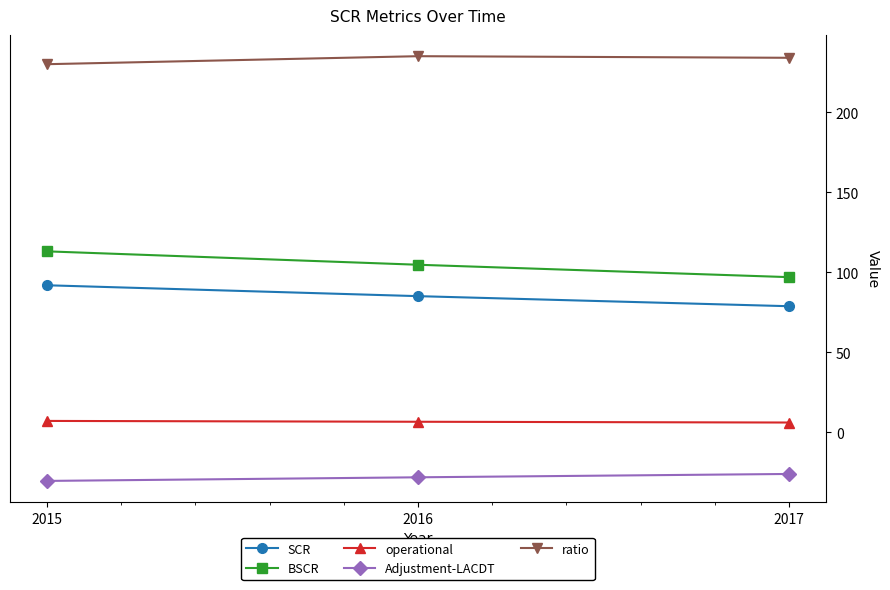

What is the total value across all series at 2015?

411.3